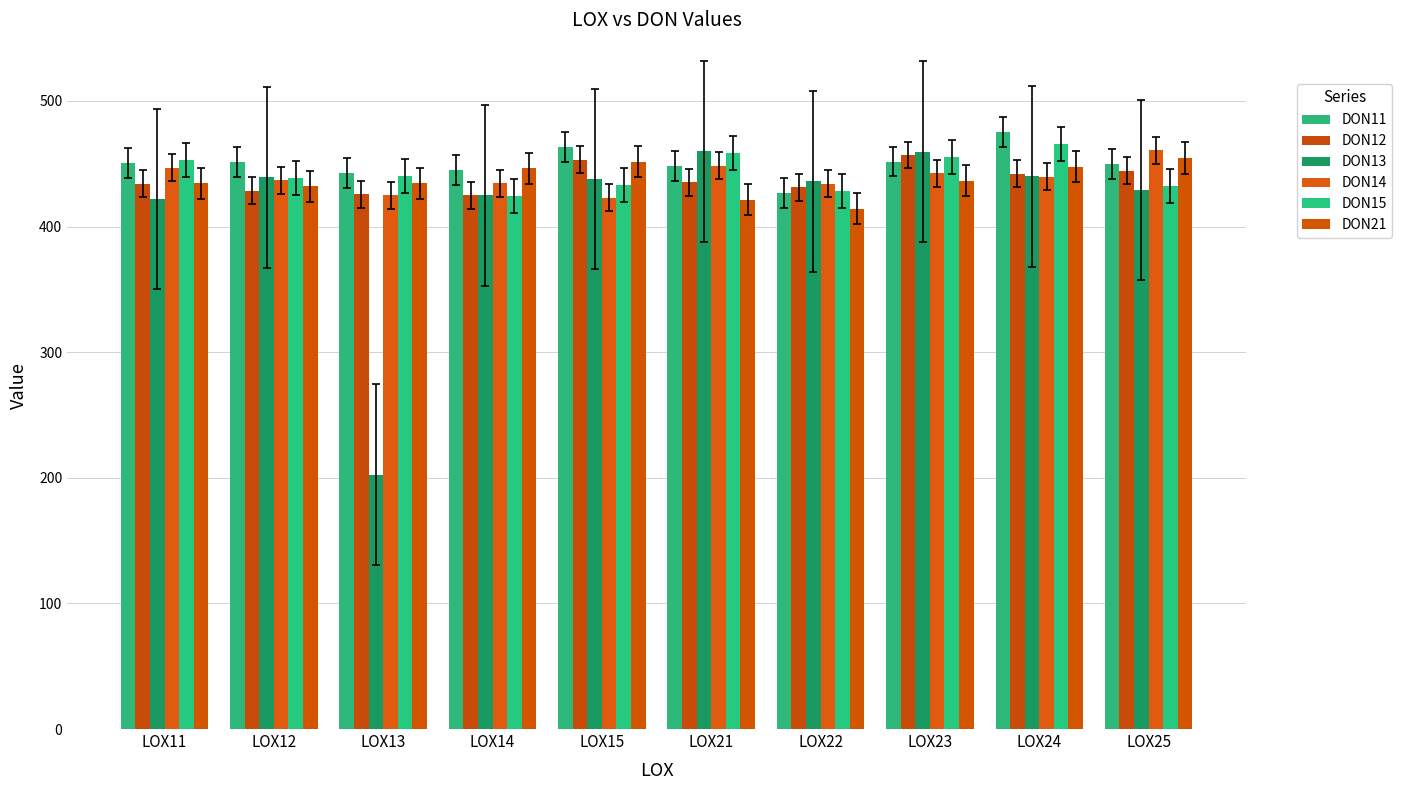

How many bars are there in total?

60